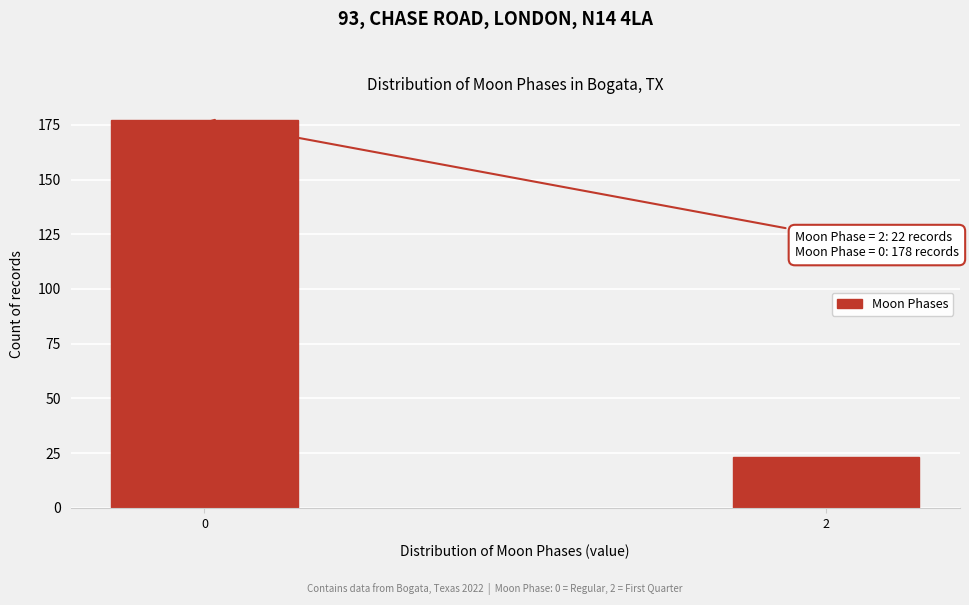

Reading right to left, extract all data points from this chart.

2=23	0=177